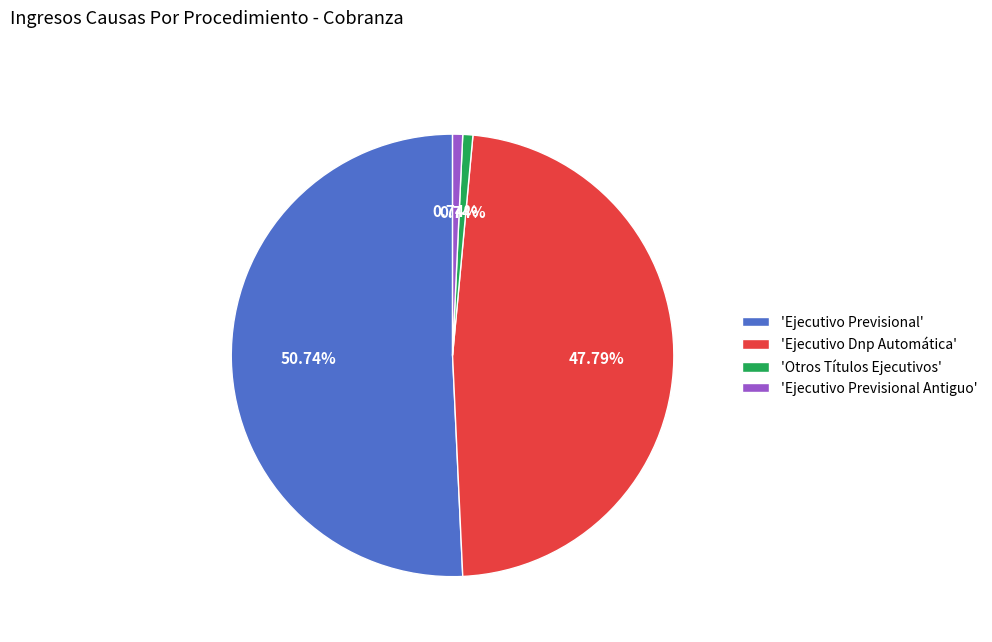

Which slice is the largest?

'Ejecutivo Previsional'